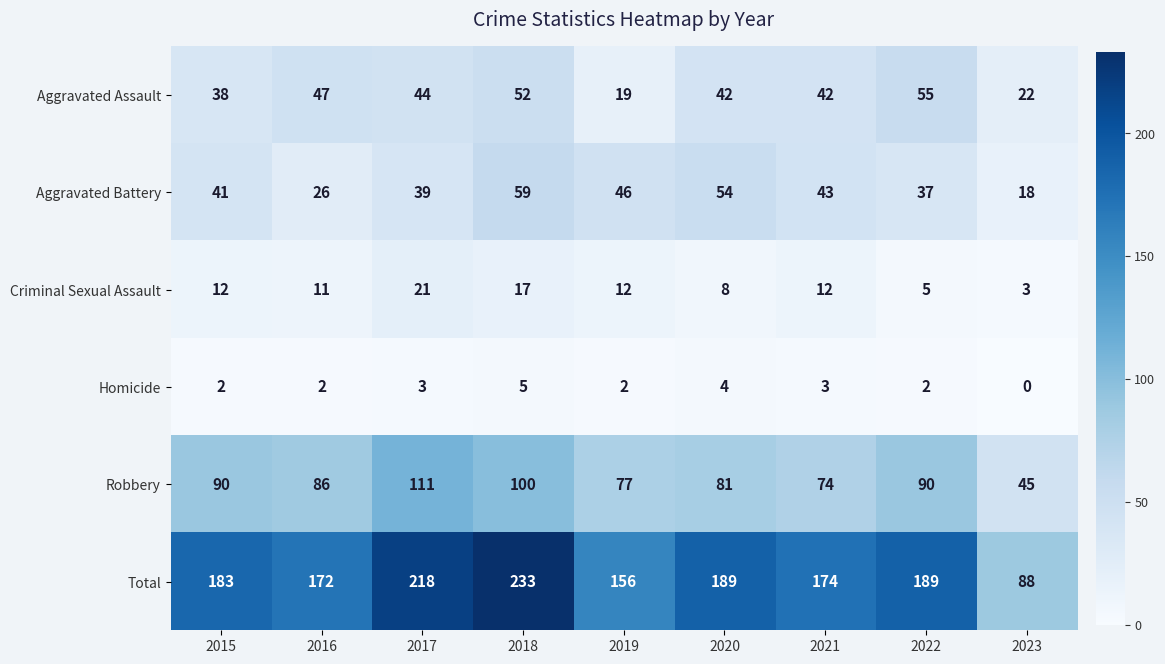

At 2015, list the series in order from largest to smallest.

Total, Robbery, Aggravated Battery, Aggravated Assault, Criminal Sexual Assault, Homicide